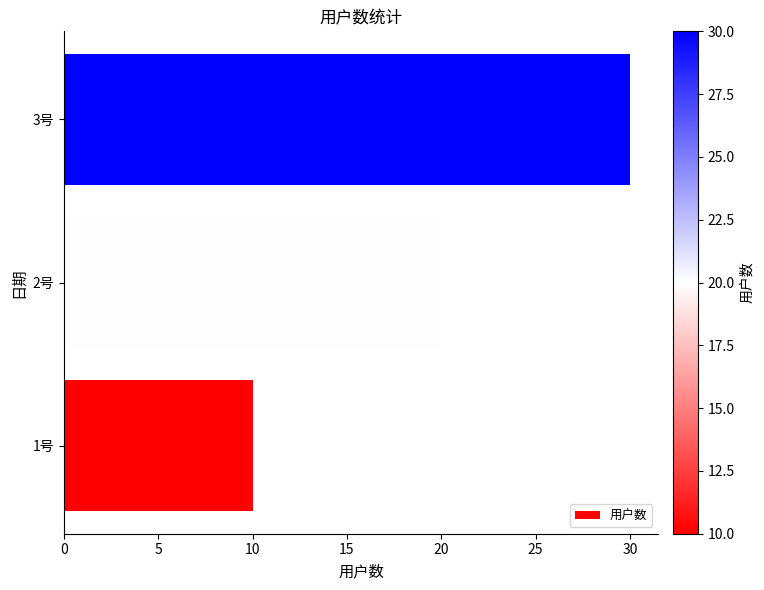

Which label corresponds to the largest value in the chart?

3号